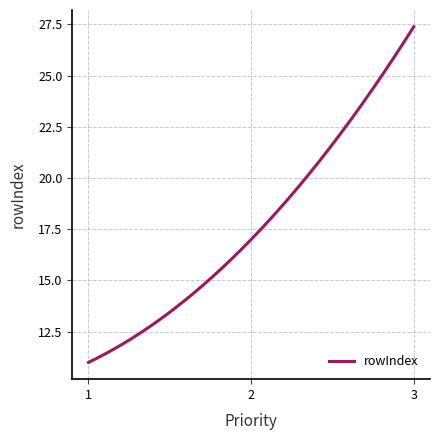

What is the maximum value shown in the chart?

27.4